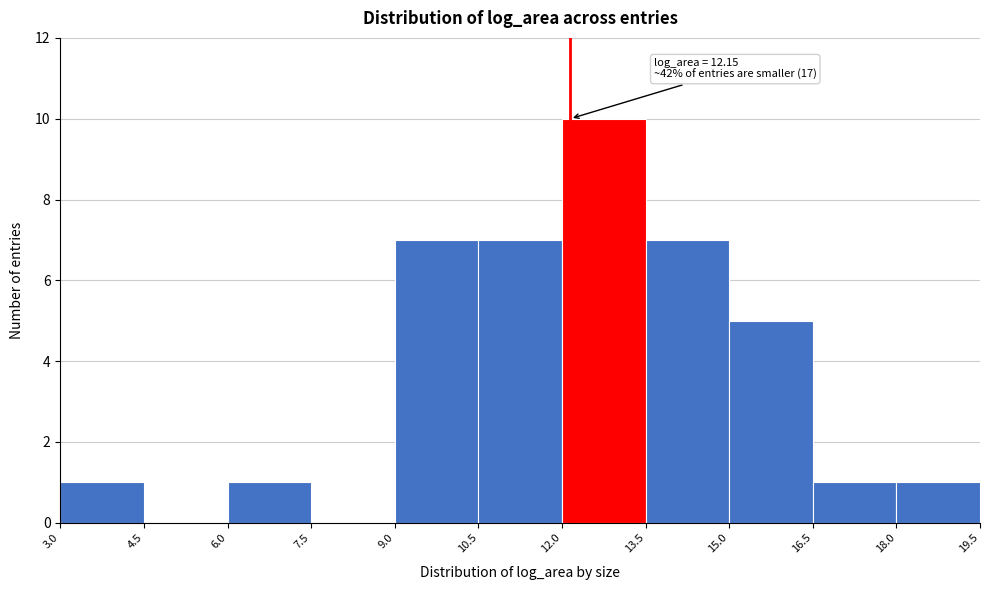

Which range on the x-axis has the tallest bar?

12.0 to 13.5